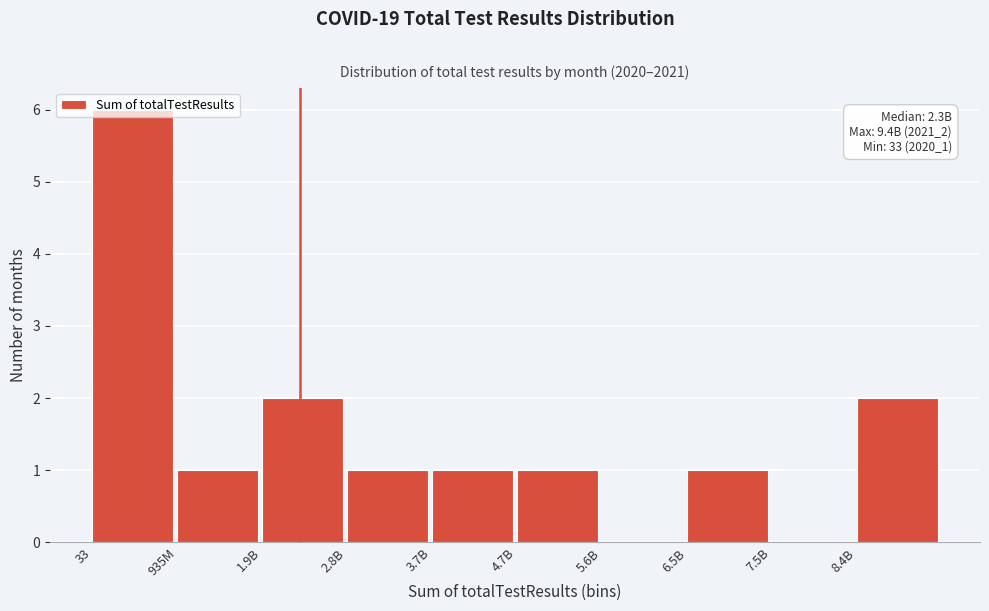

What is the maximum value shown in the chart?

6